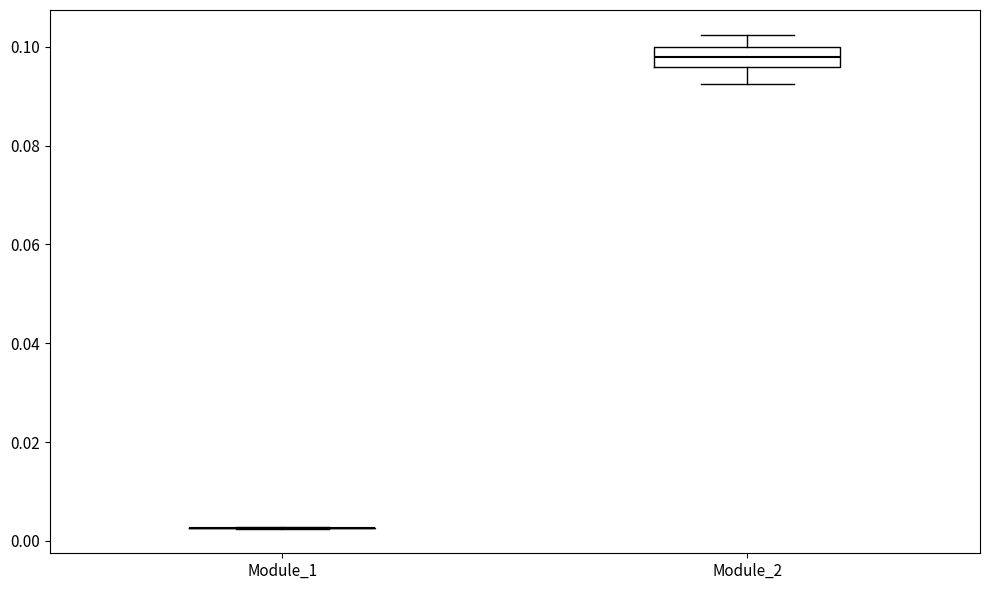

Reading left to right, read every box against the y-axis: the position of its median line, the range the box covers, and the ends of its whiskers. The values are not printed on the chart, so give them approximately, as read against the axis.

Module_1: box collapsed to a line at 0.002, whiskers 0.002 to 0.002
Module_2: median 0.098, box 0.096 to 0.100, whiskers 0.092 to 0.102